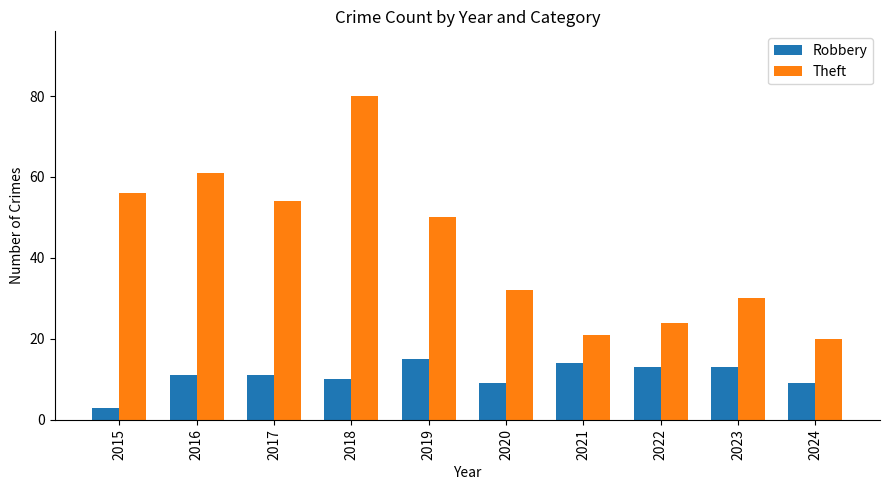

At which label does Robbery reach its peak?

2019